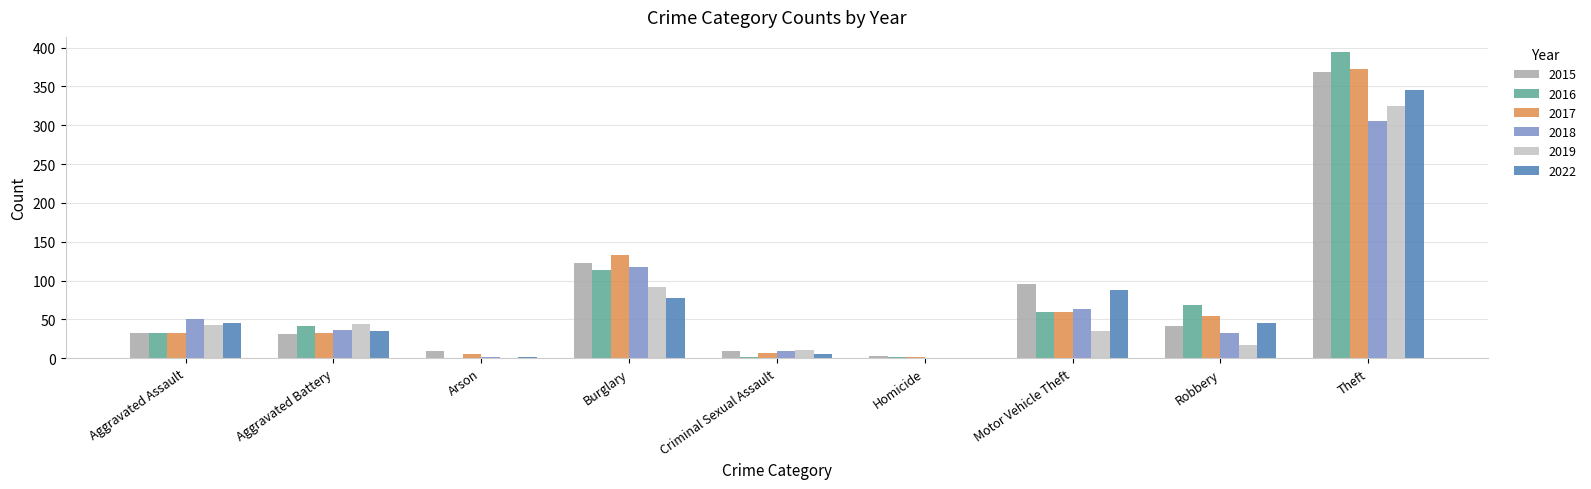

What is the maximum value for 2016?

394